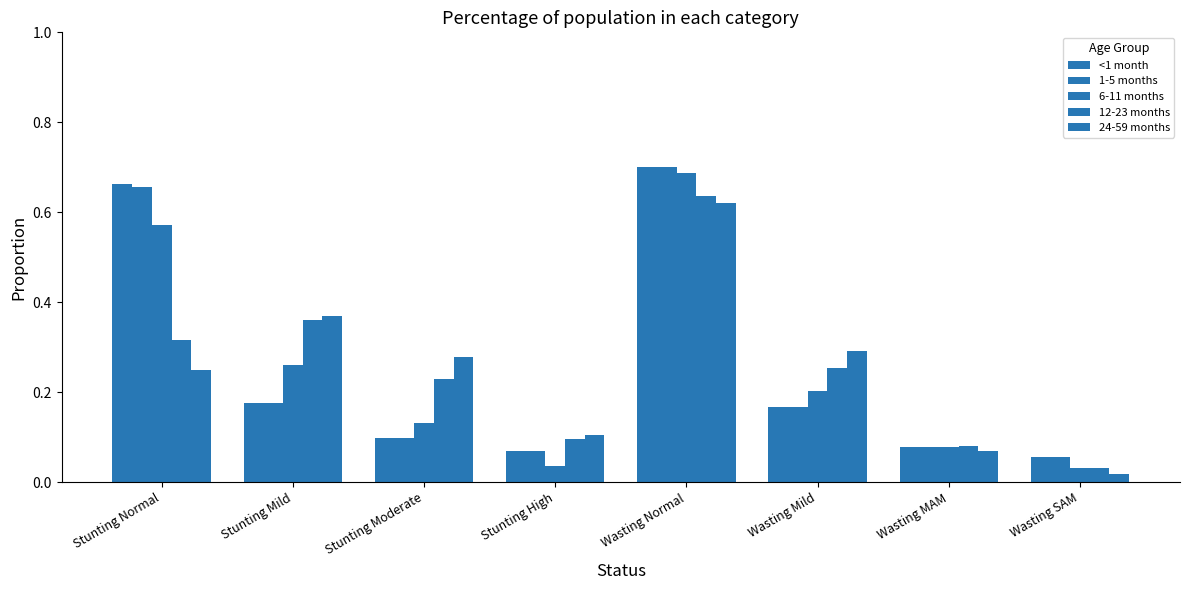

What is the average value of the 6-11 months series?

0.3